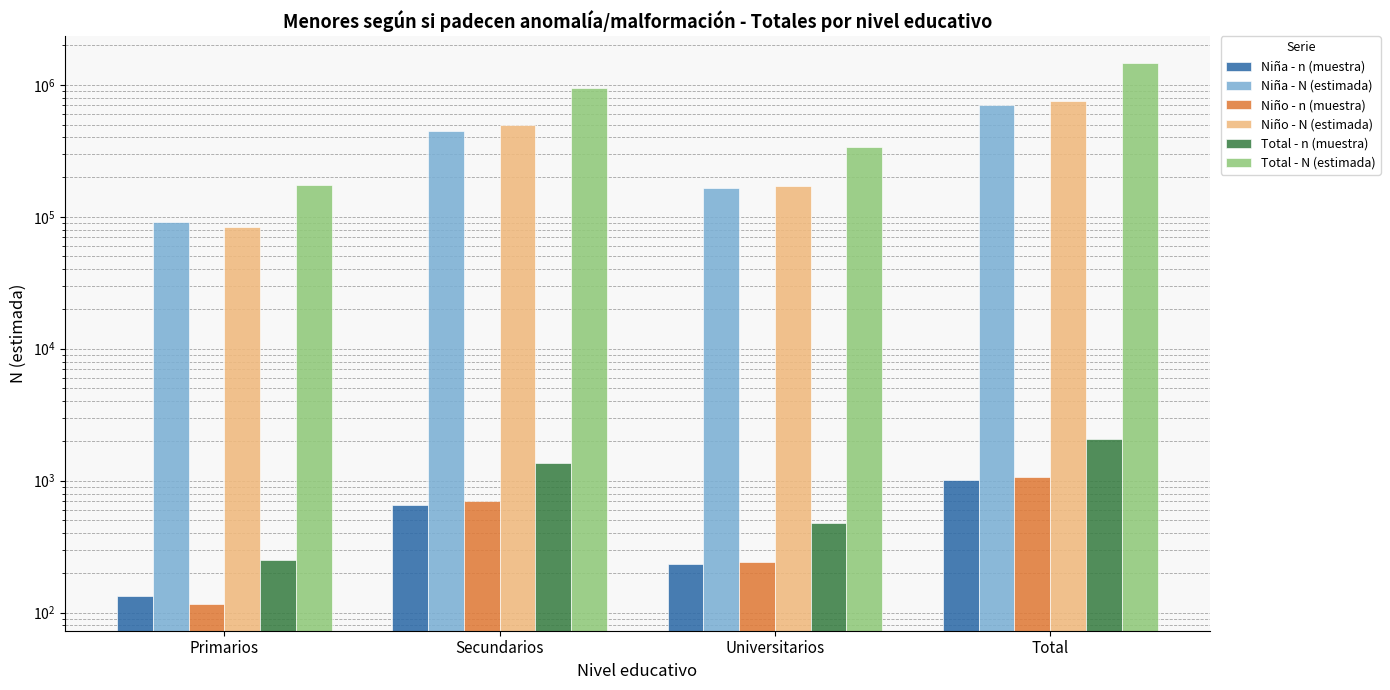

Which series changed the most between Primarios and Total?

Total - N (estimada)